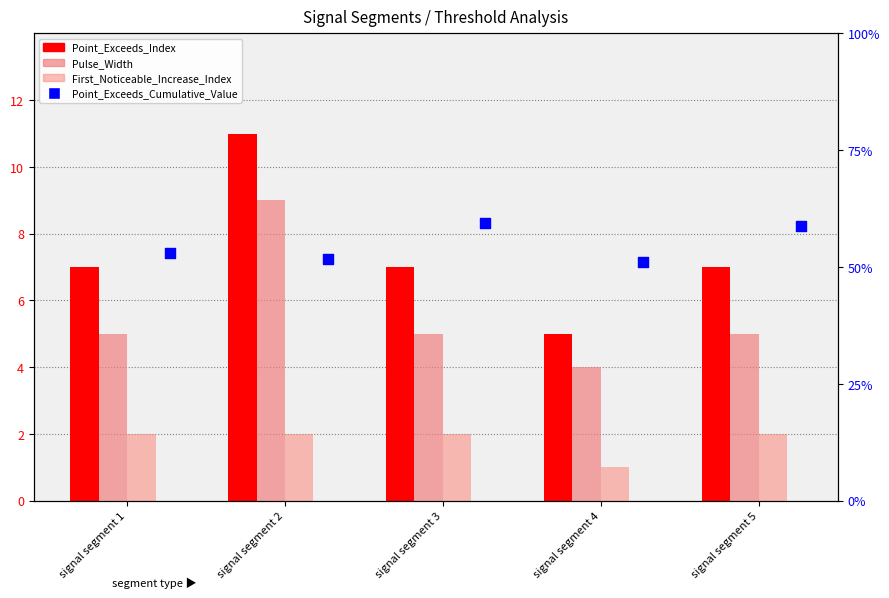

Is the value of Point_Exceeds_Index at signal segment 1 greater than the value of Pulse_Width at signal segment 4?

Yes